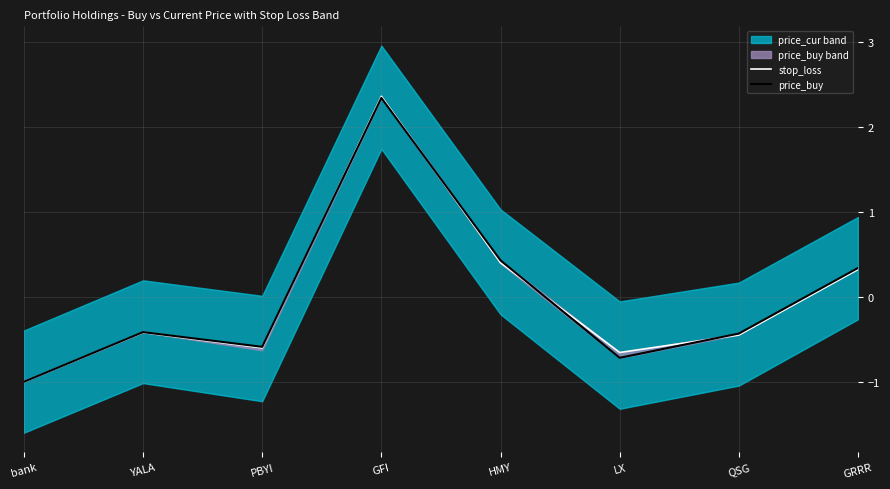

How many interior local peaks does the price_buy series have?

2